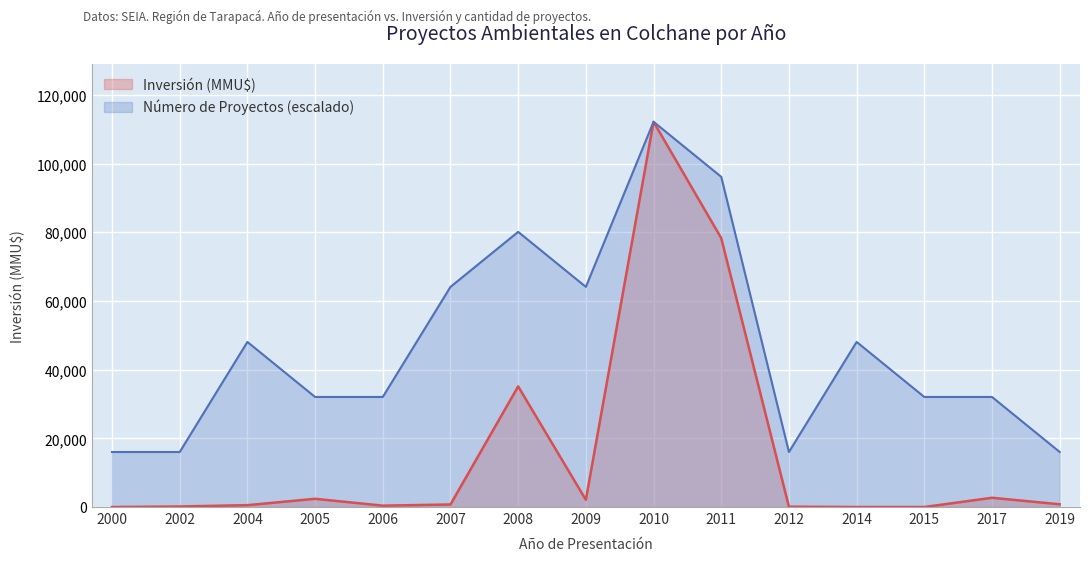

What is the average value of the Inversión (MMU$) series?

15698.3